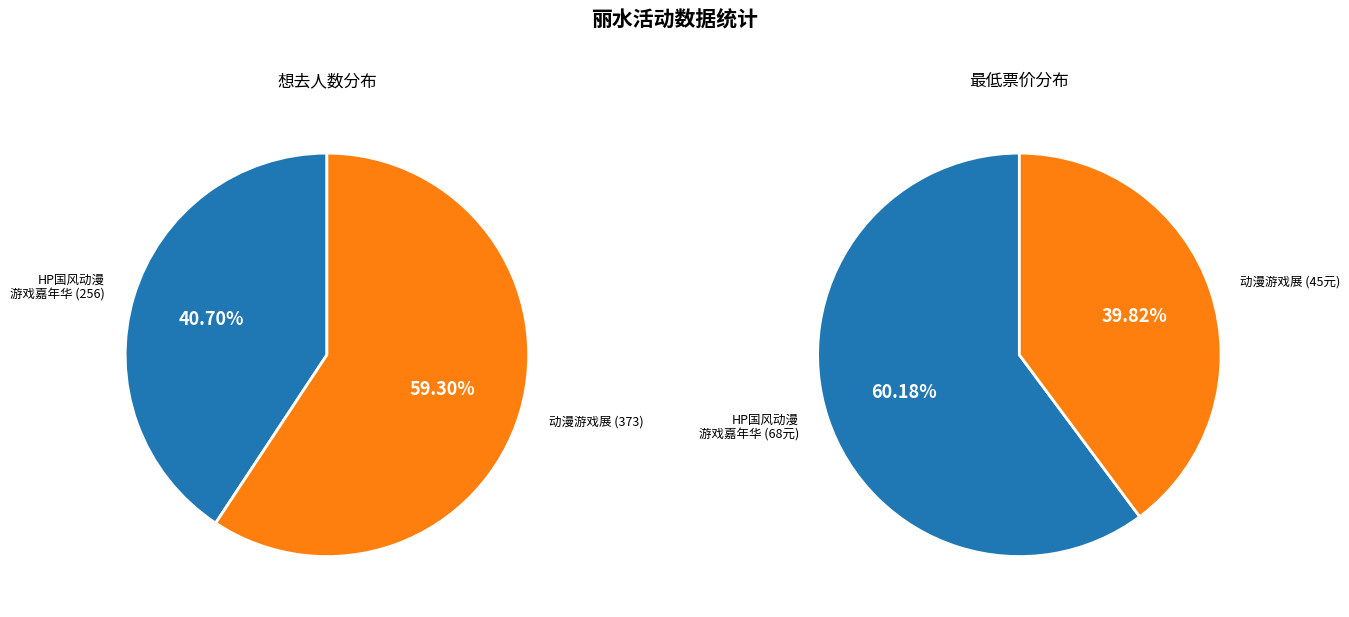

What percentage is the 丽水·第三届HP国风动漫游戏嘉年华 slice, to the nearest percent?

41%